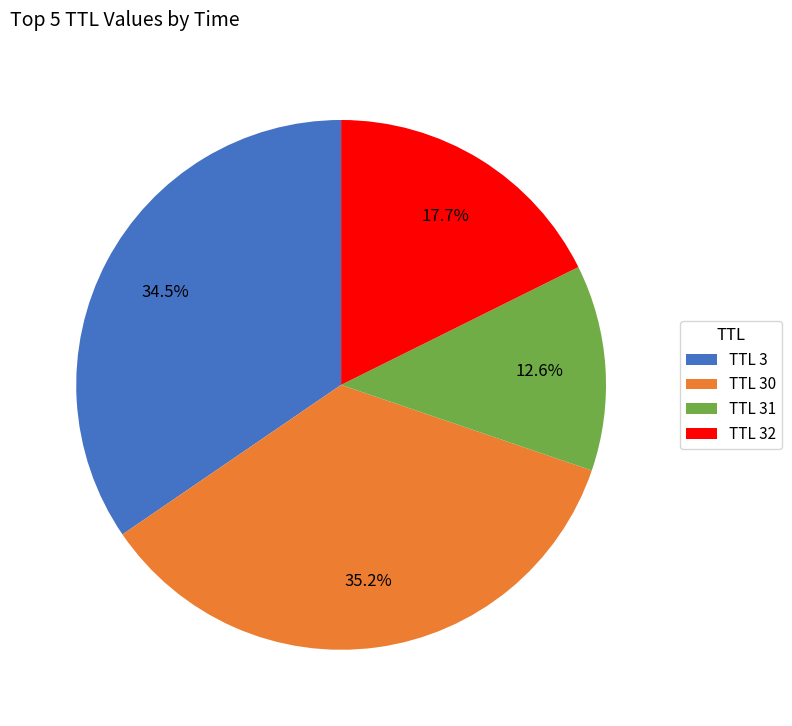

Which has a higher value, TTL 3 or TTL 30?

TTL 30